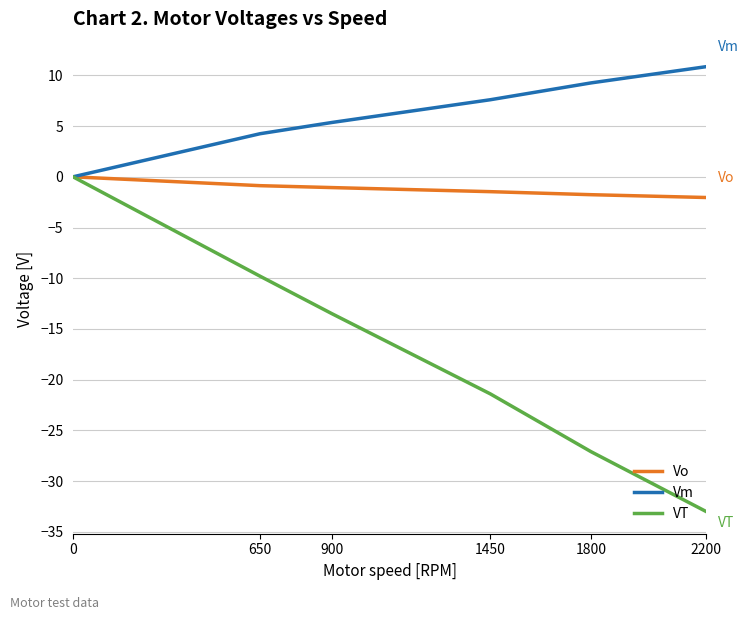

List the series in order of their overall mean, highest first.

Vm, Vo, VT